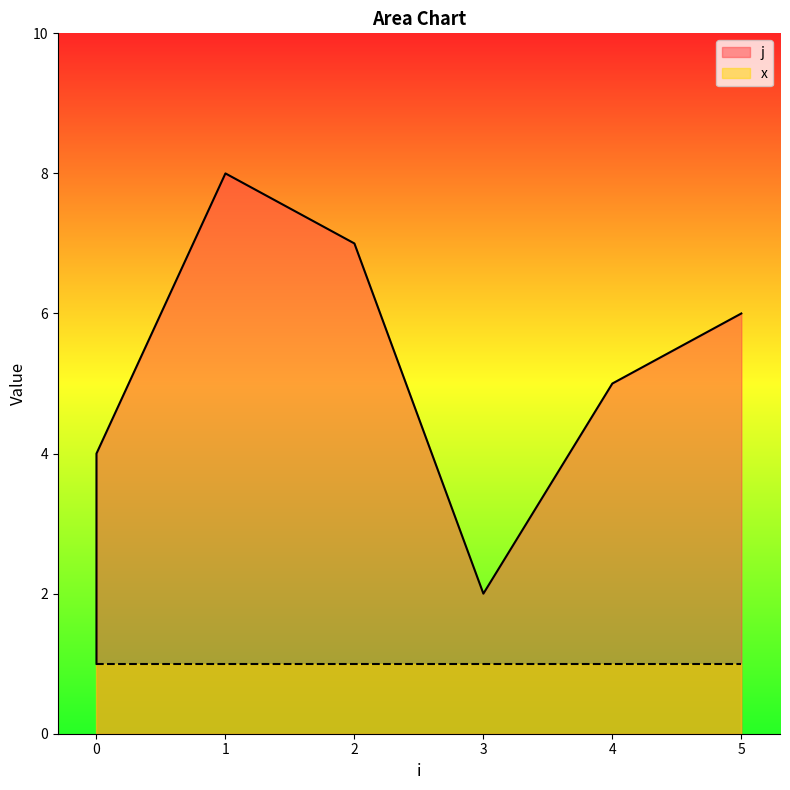

Between 1 and 0, which is larger?

1